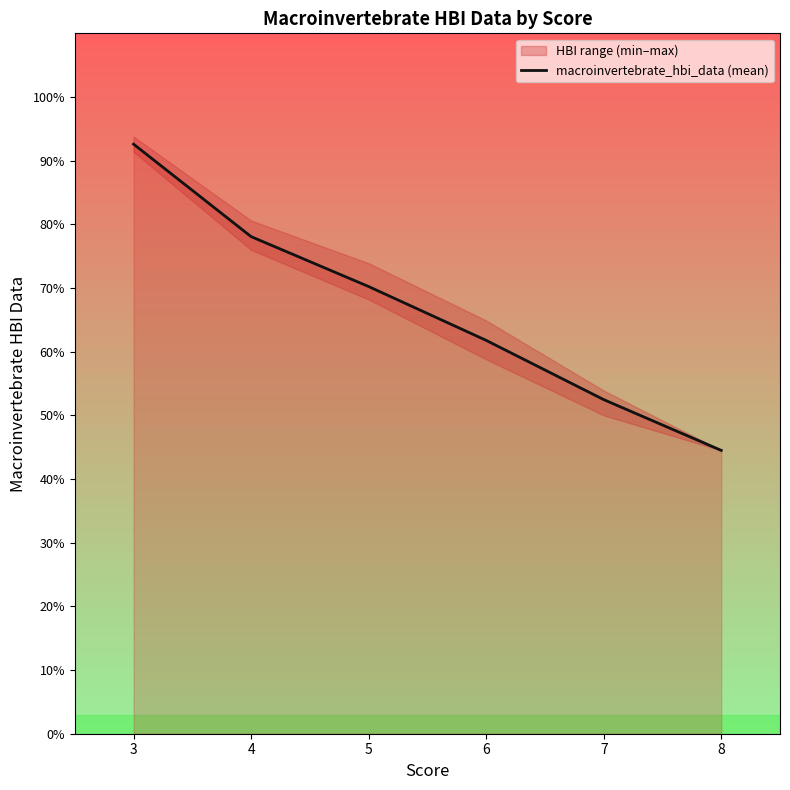

Which category has the lowest value across all series?

8